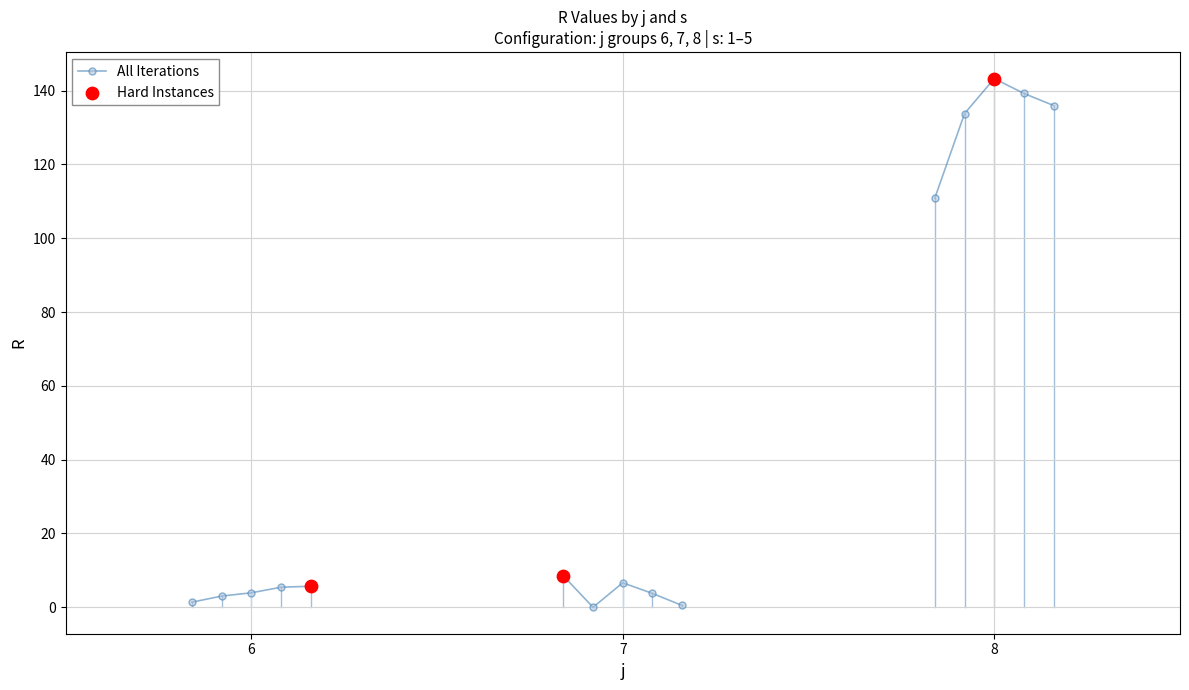

Between 7 and 8, which is larger?

8